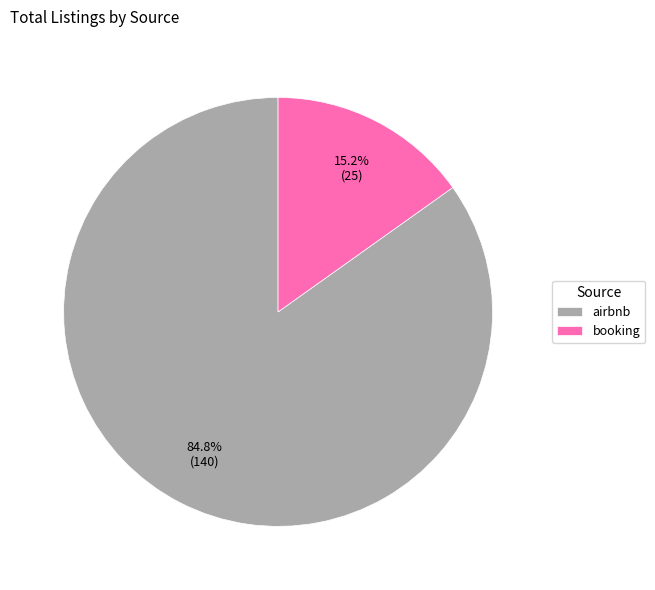

Rank the categories by value from highest to lowest.

airbnb, booking